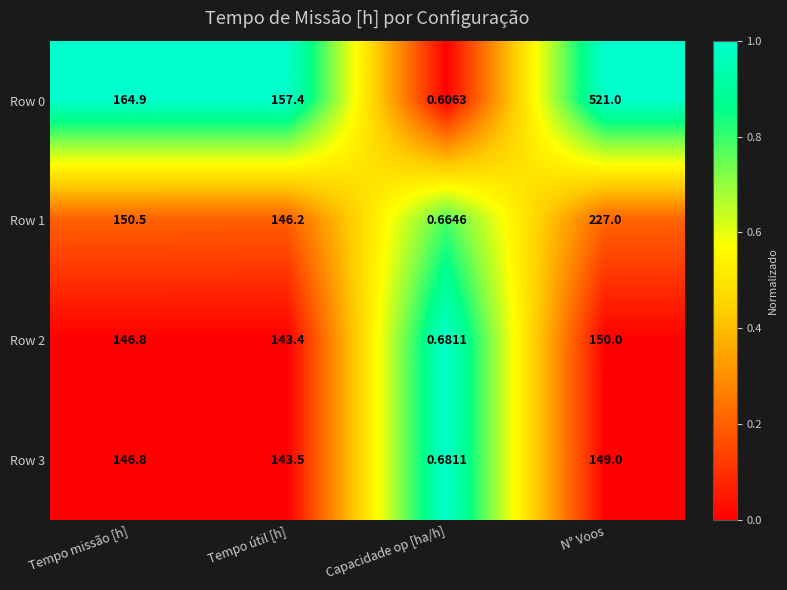

Where does the Row 2 series first go above 146?

Tempo missão [h]